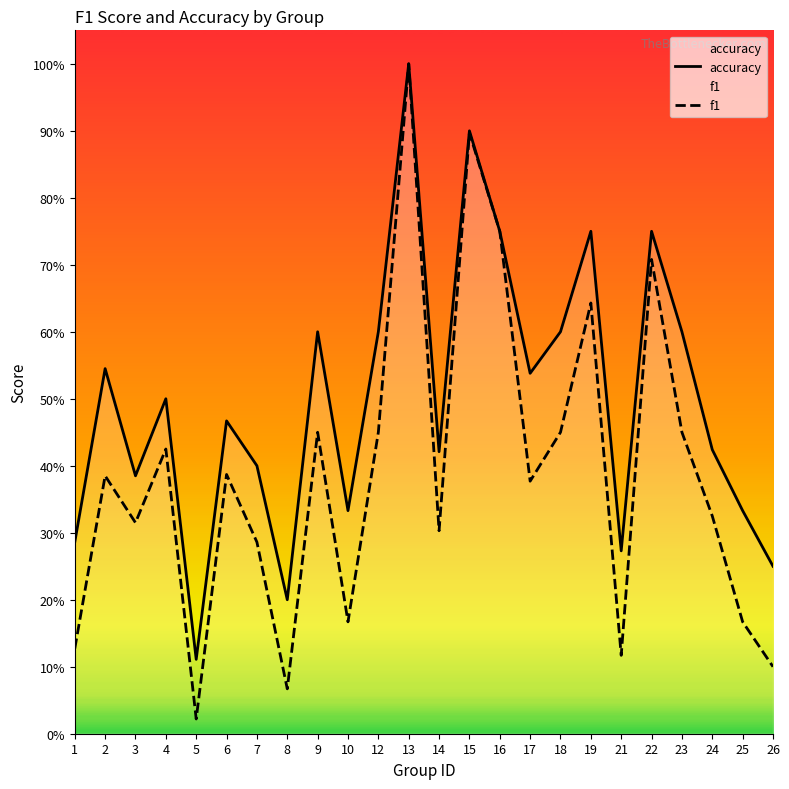

What is the value of the accuracy point at the 16th from the left?

0.5